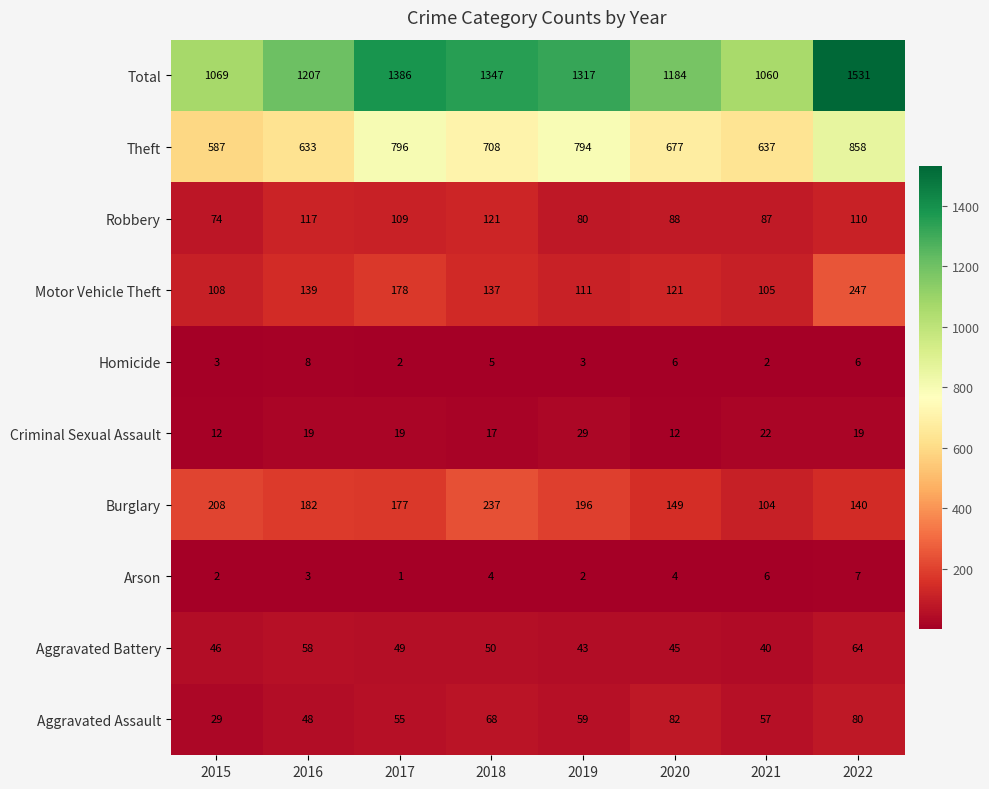

Rank the series by their maximum value, from lowest to highest.

Arson, Homicide, Criminal Sexual Assault, Aggravated Battery, Aggravated Assault, Robbery, Burglary, Motor Vehicle Theft, Theft, Total